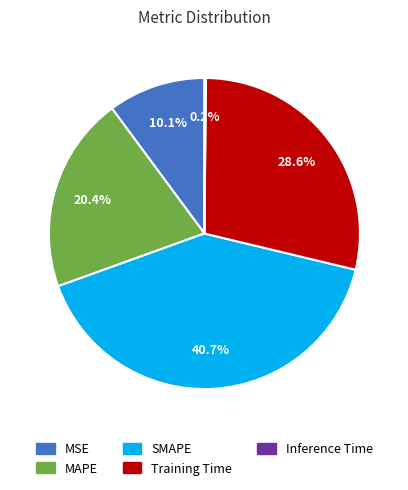

Is there any slice that represents more than half of the pie?

No